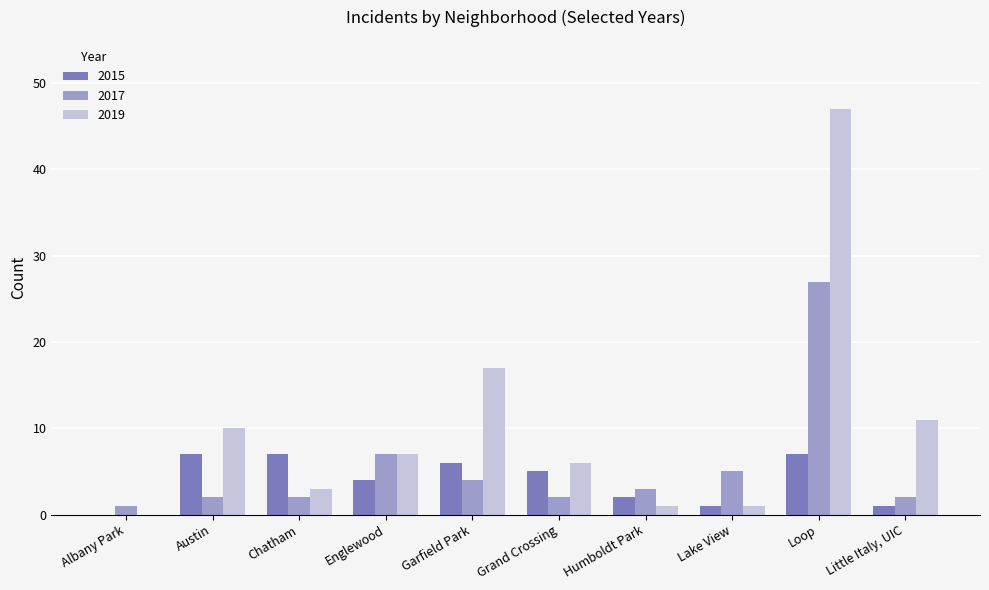

How many groups of bars are there?

10